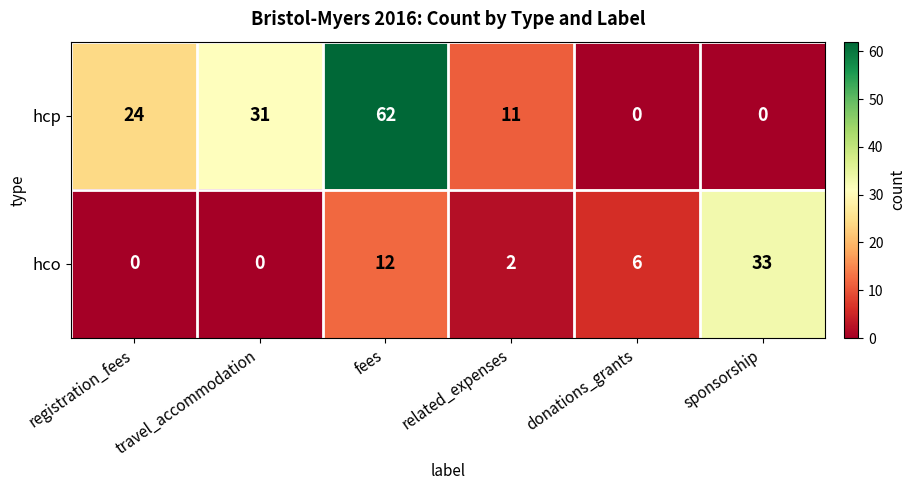

Rank the series at fees from highest to lowest value.

hcp, hco